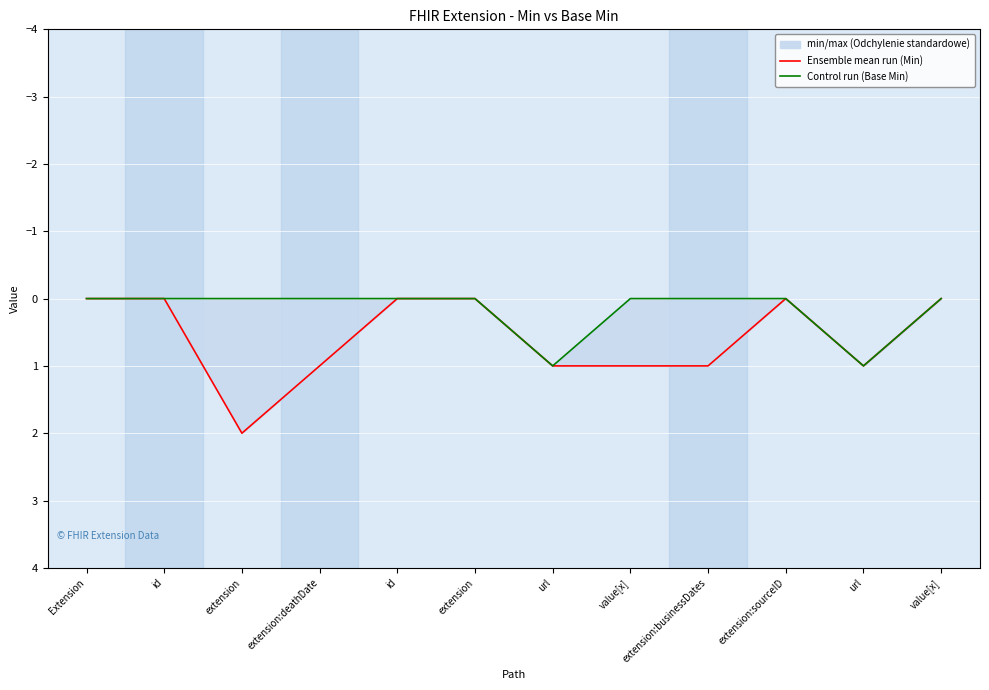

What is the sum of all Control run (Base Min) values?

2